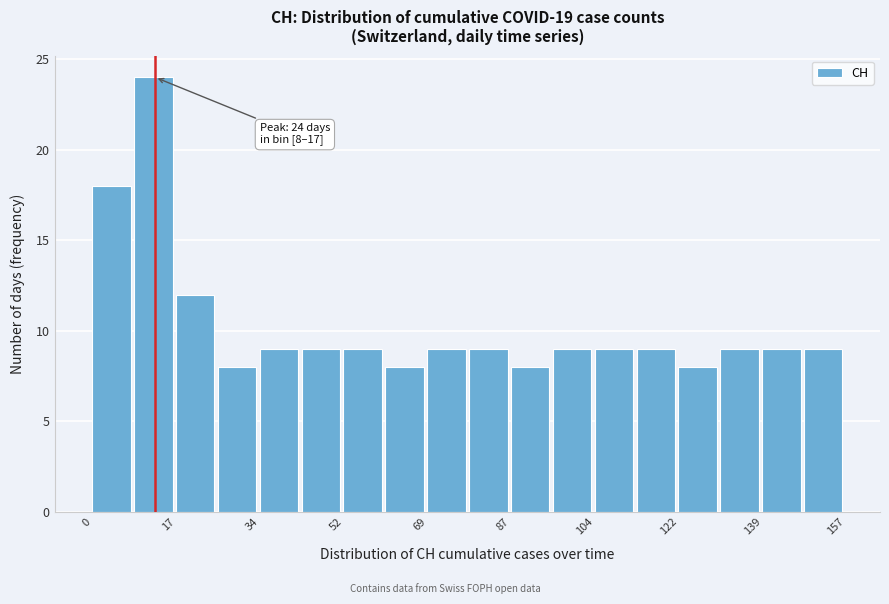

Over which range of the x-axis is the bar tallest?

8 to 18